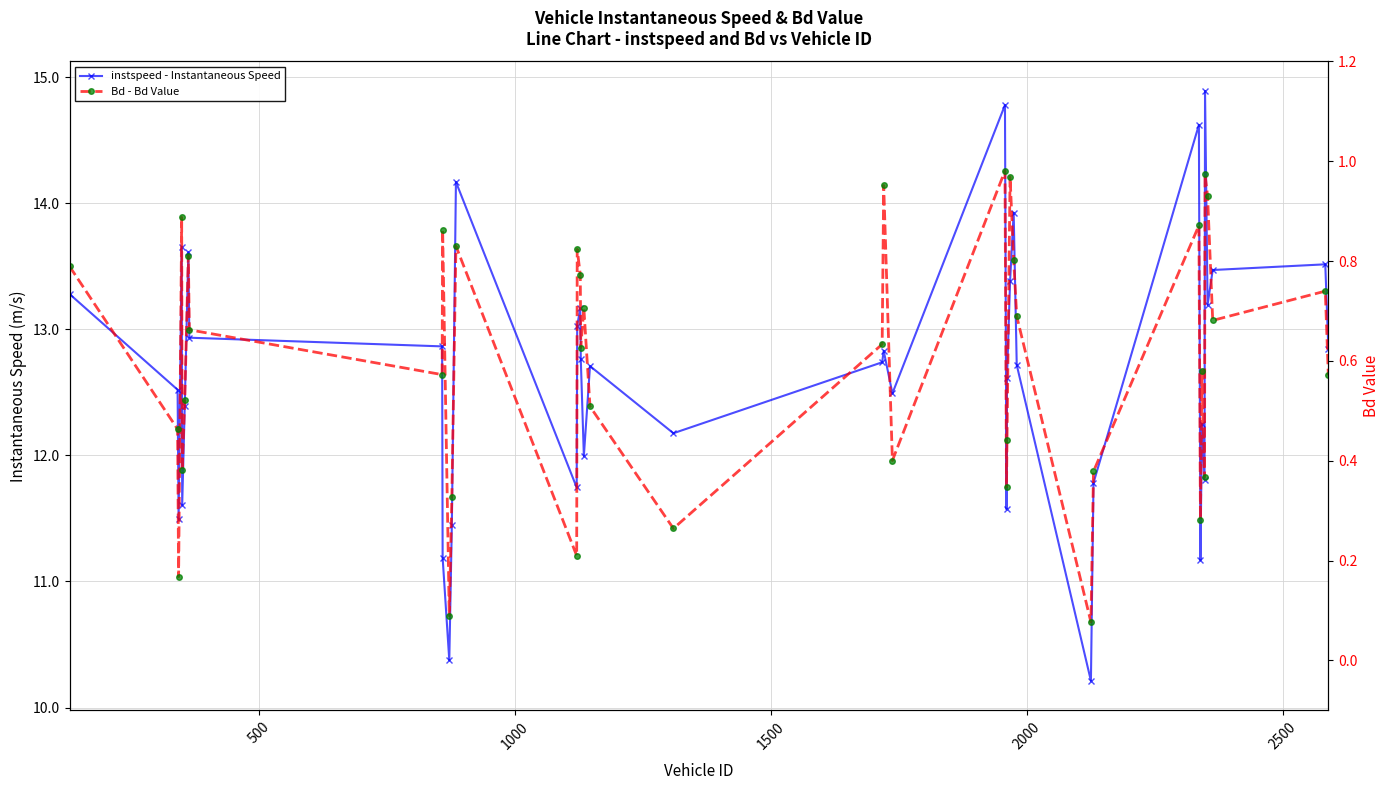

Which series has the largest range (max minus min)?

instspeed - Instantaneous Speed